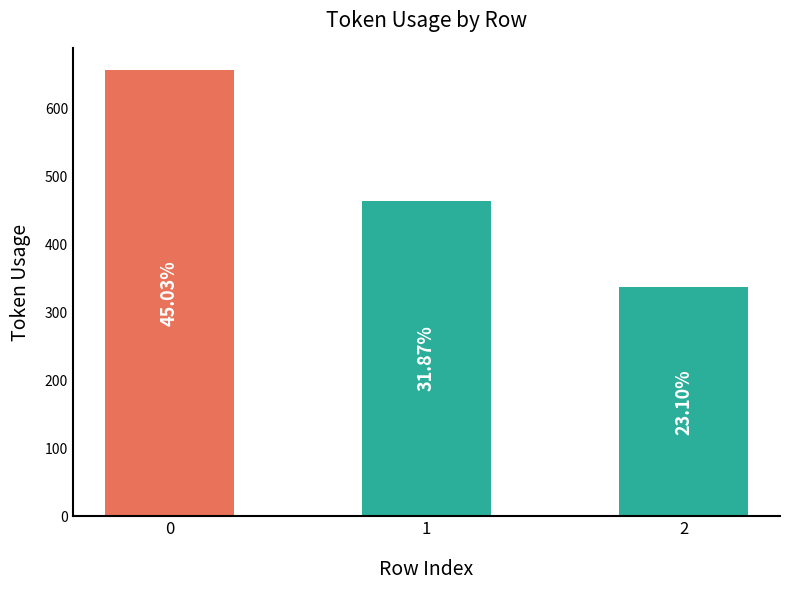

Are the bars horizontal?

No